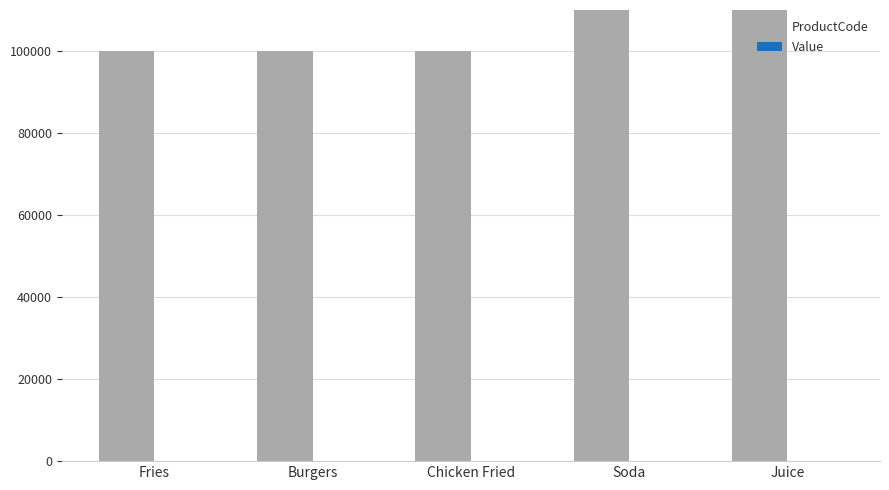

Is the value of ProductCode at Juice greater than the value of Value at Fries?

Yes